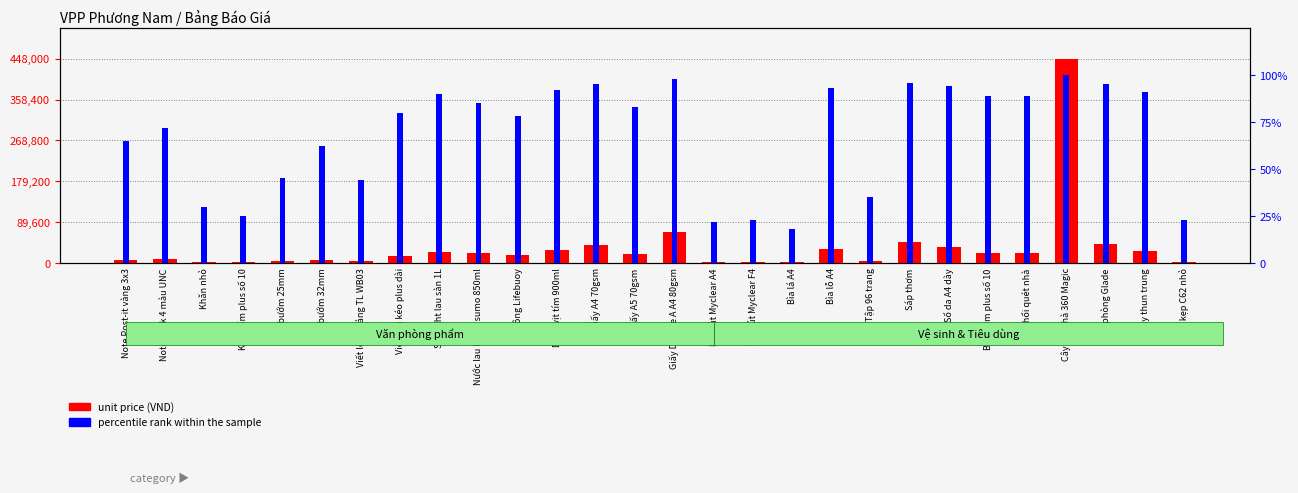

What is the difference between the maximum and minimum values in the percentile rank within the sample series?

82